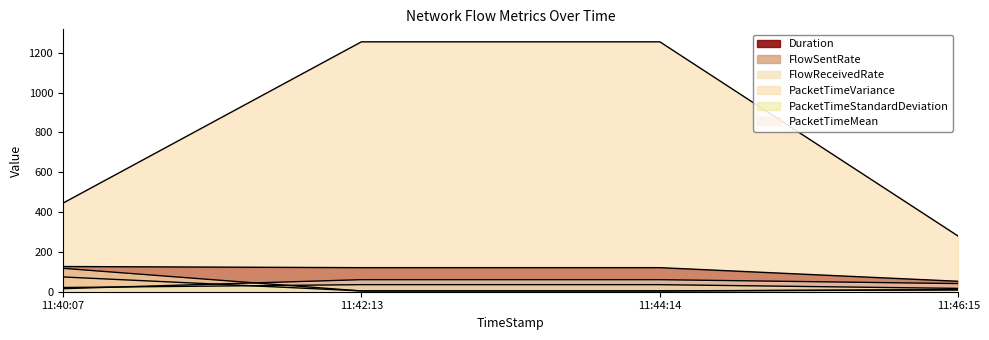

What are all the series names shown in the legend?

Duration, FlowSentRate, FlowReceivedRate, PacketTimeVariance, PacketTimeStandardDeviation, PacketTimeMean